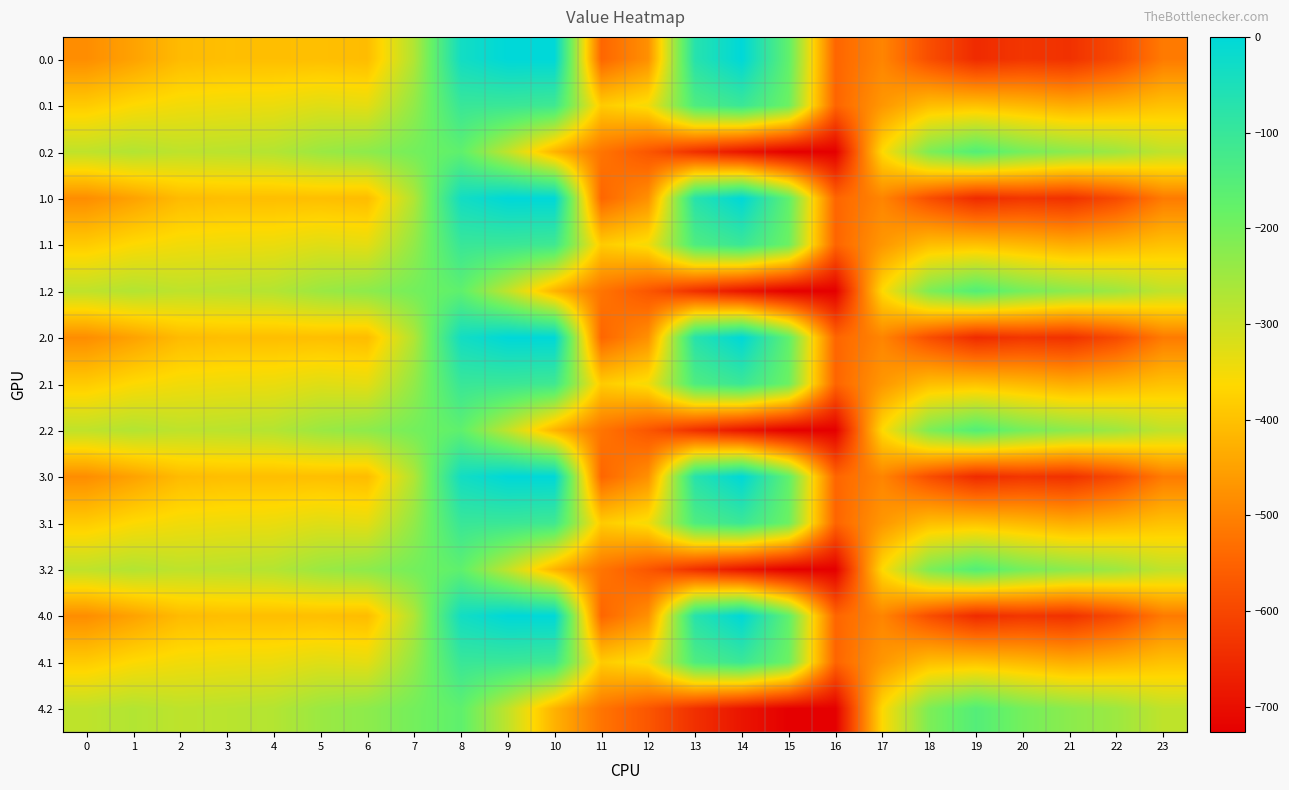

List the series in order of their peak value, highest first.

0.0, 1.0, 2.0, 3.0, 4.0, 0.1, 1.1, 2.1, 3.1, 4.1, 0.2, 1.2, 2.2, 3.2, 4.2